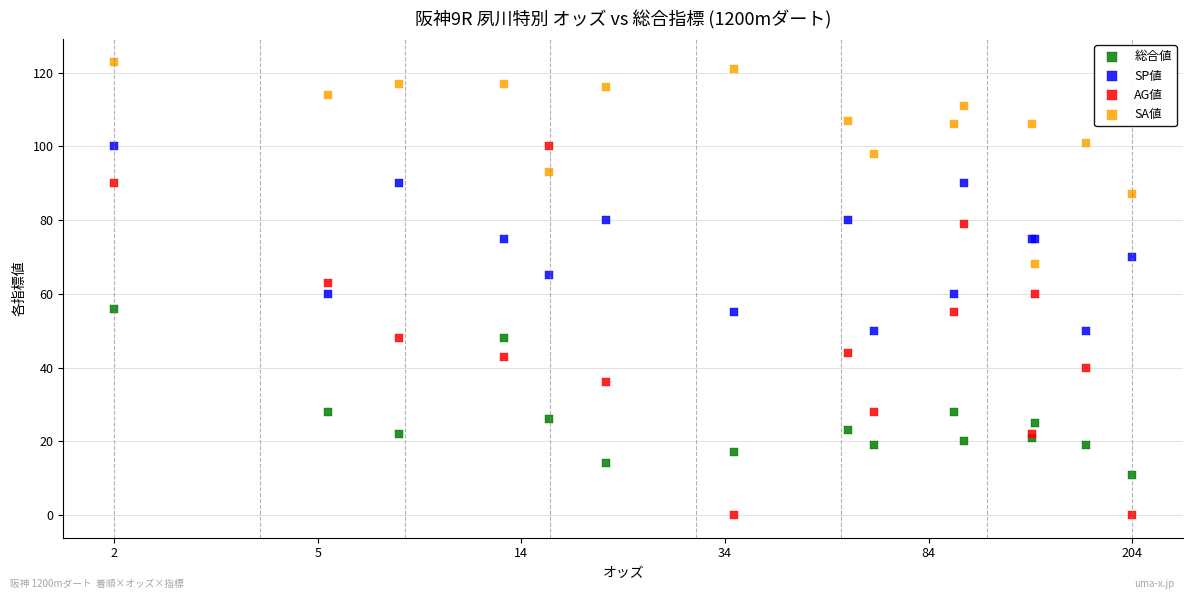

Which series reaches the minimum Y coordinate?

AG値